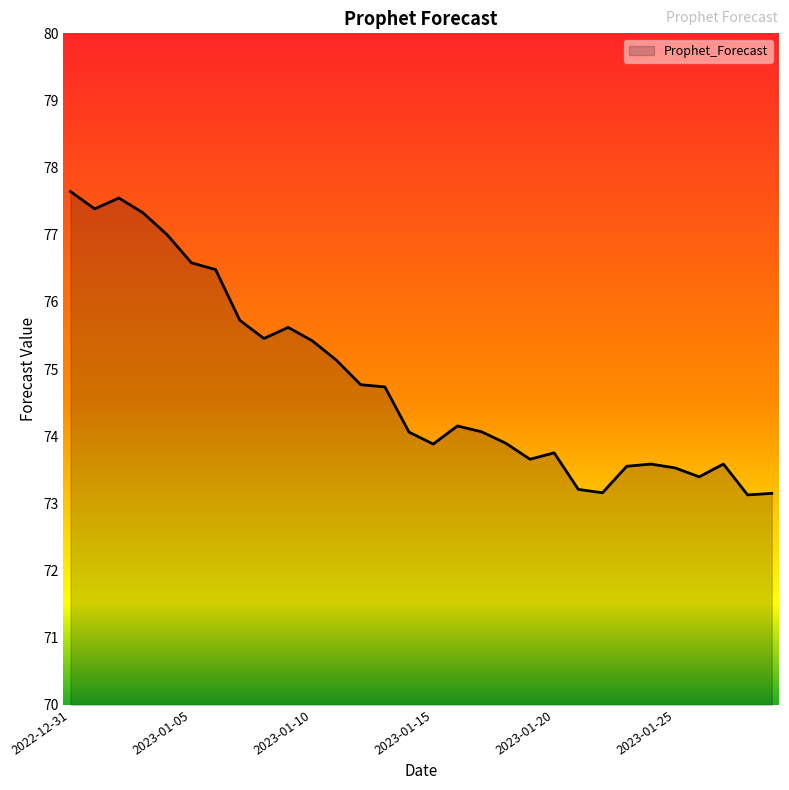

What is the minimum value shown in the chart?

73.1